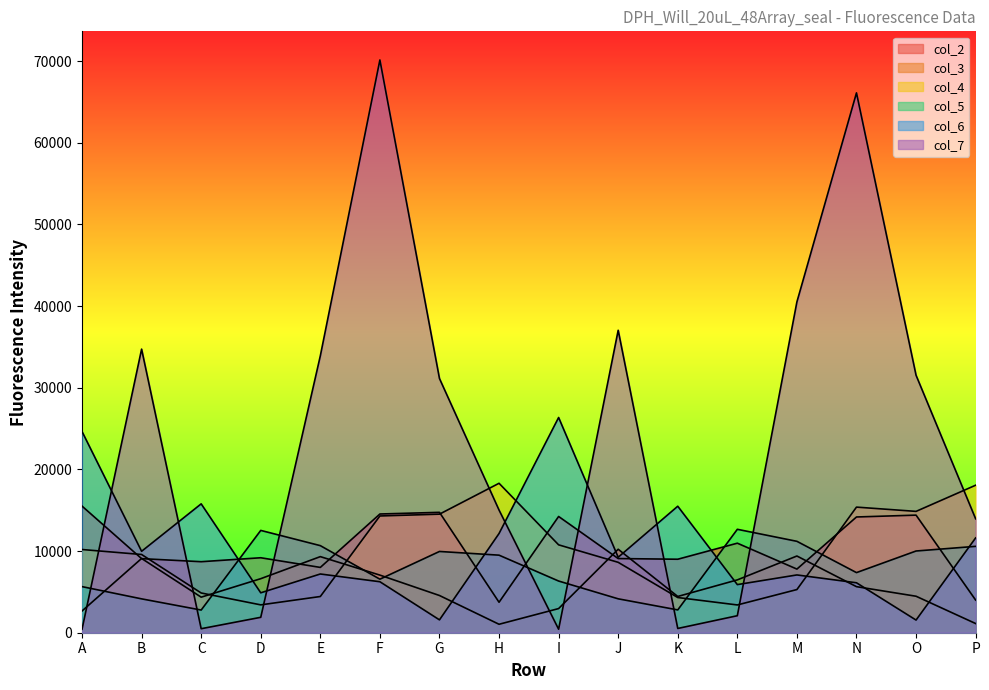

What is the sum of the col_6 values at D and N?

11001